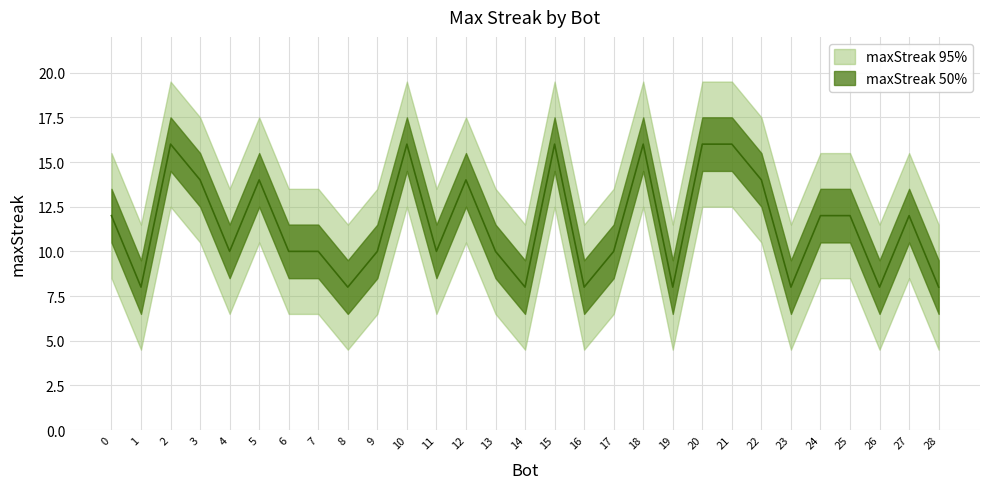

What is the average value?

12